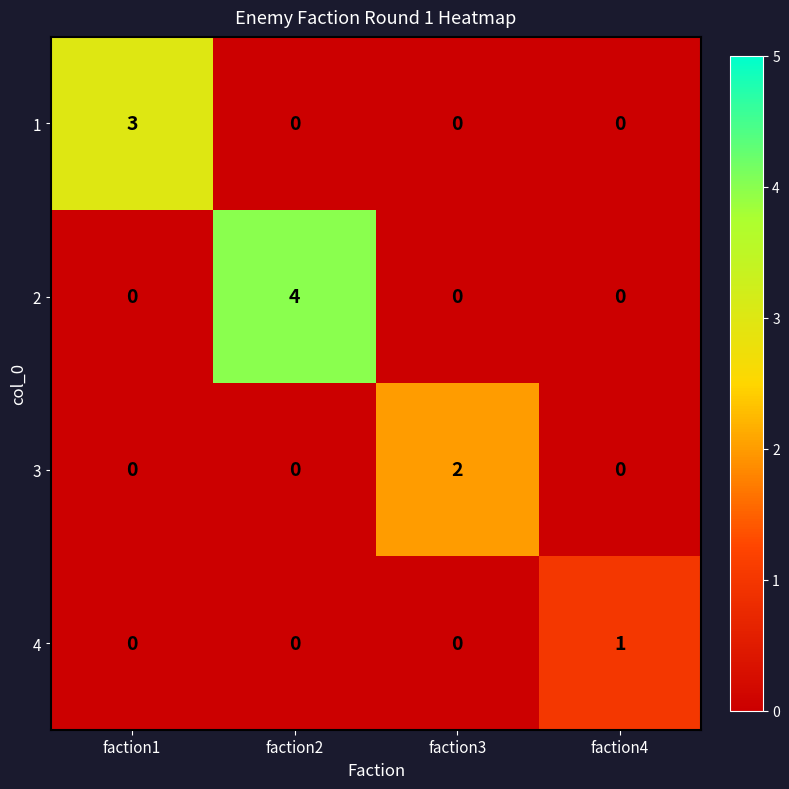

What is the sum of all 1 values?

3